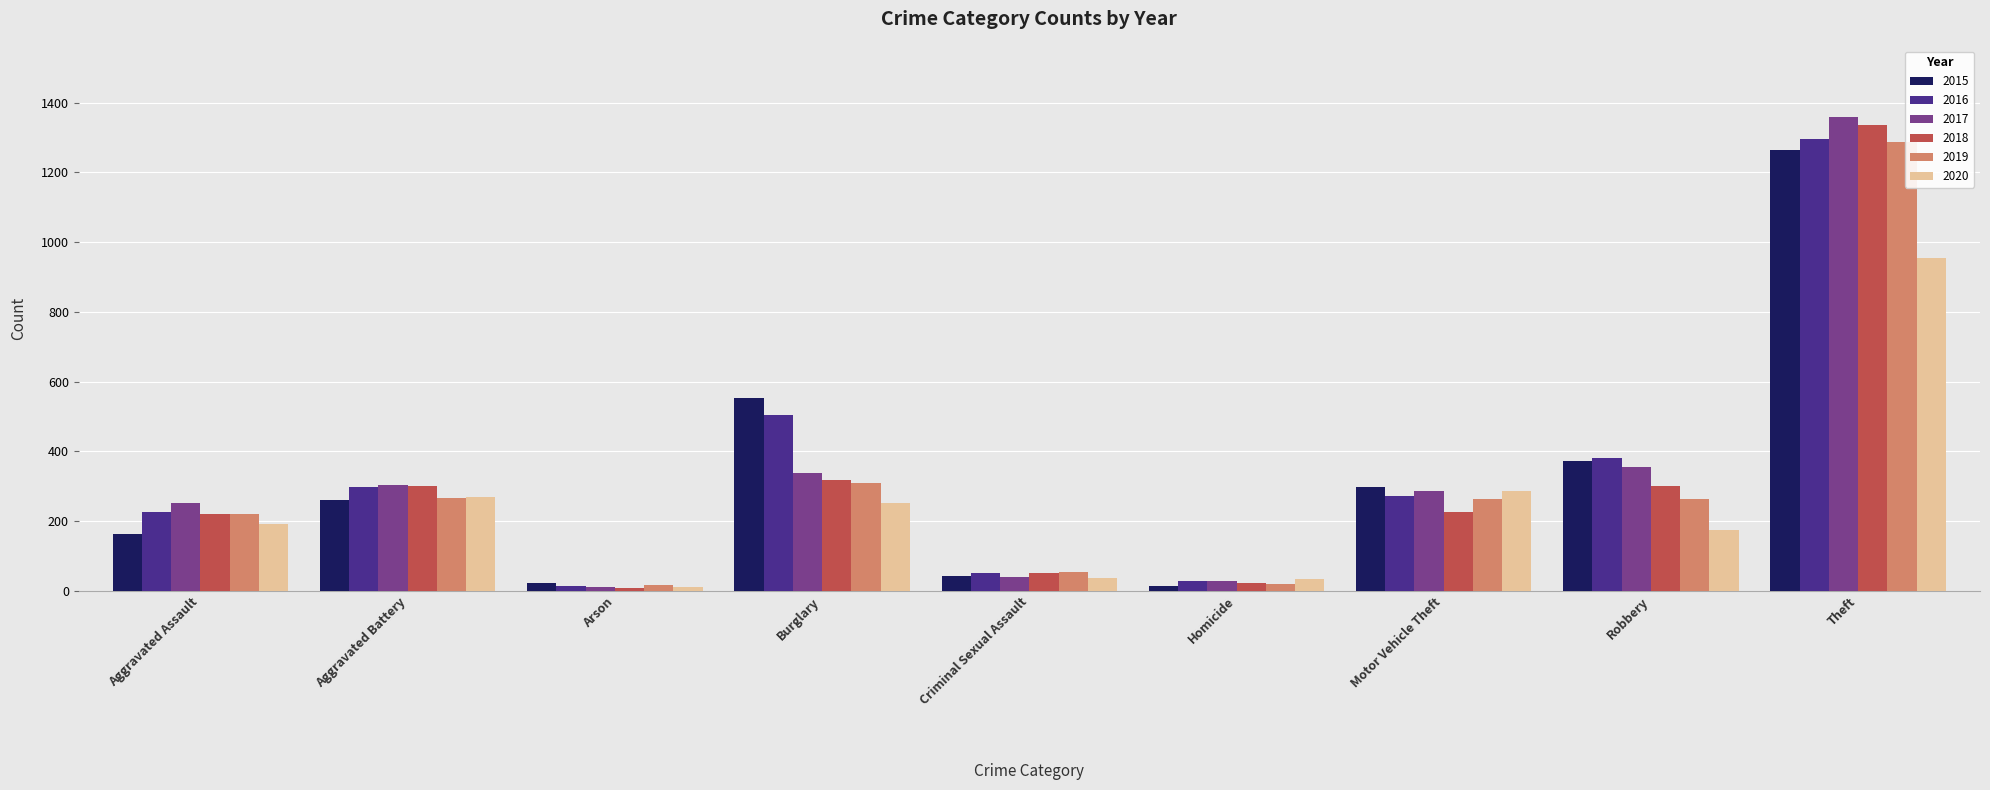

What is the spread (max minus min) of values at Criminal Sexual Assault?

16